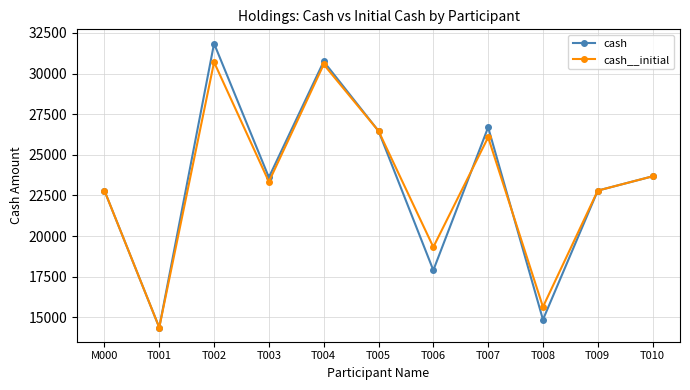

What is the smallest value displayed?

14375